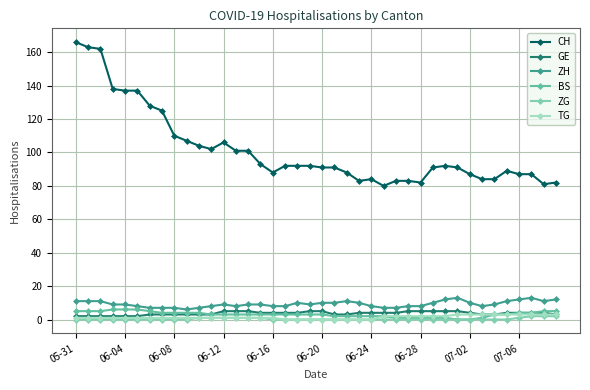

What is the value of the ZH point at the 34th from the left?

8